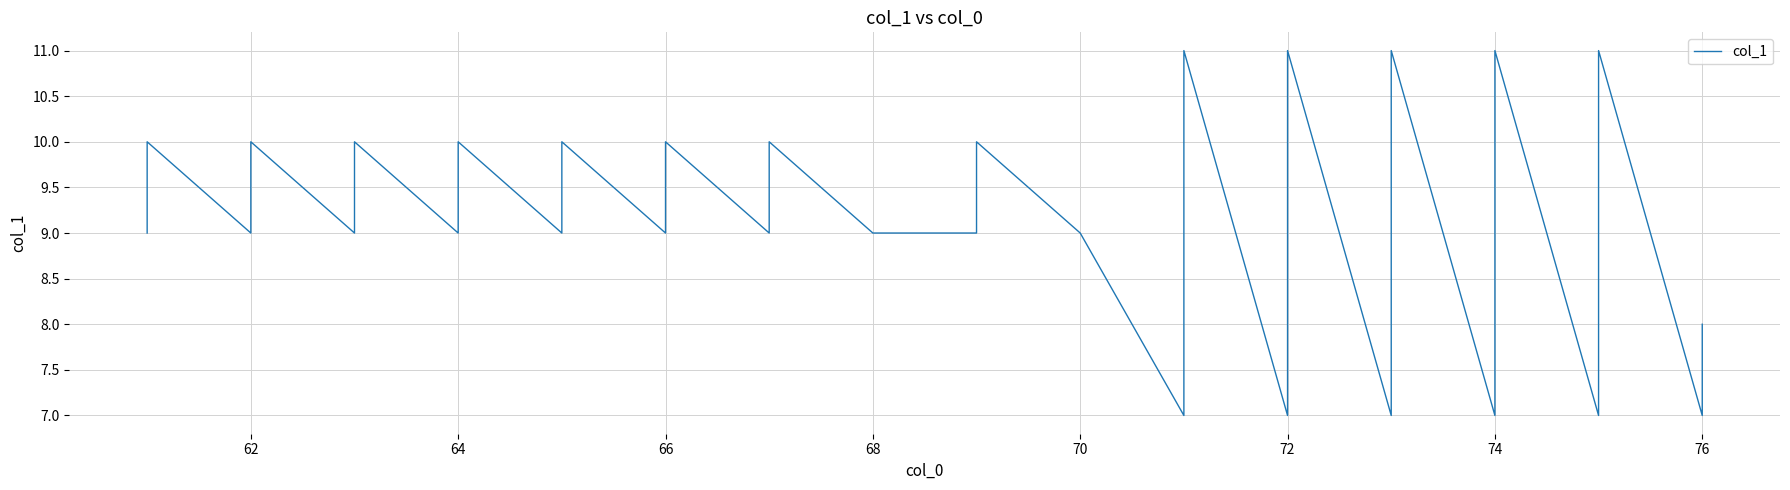

How many values are between 8 and 10?

29